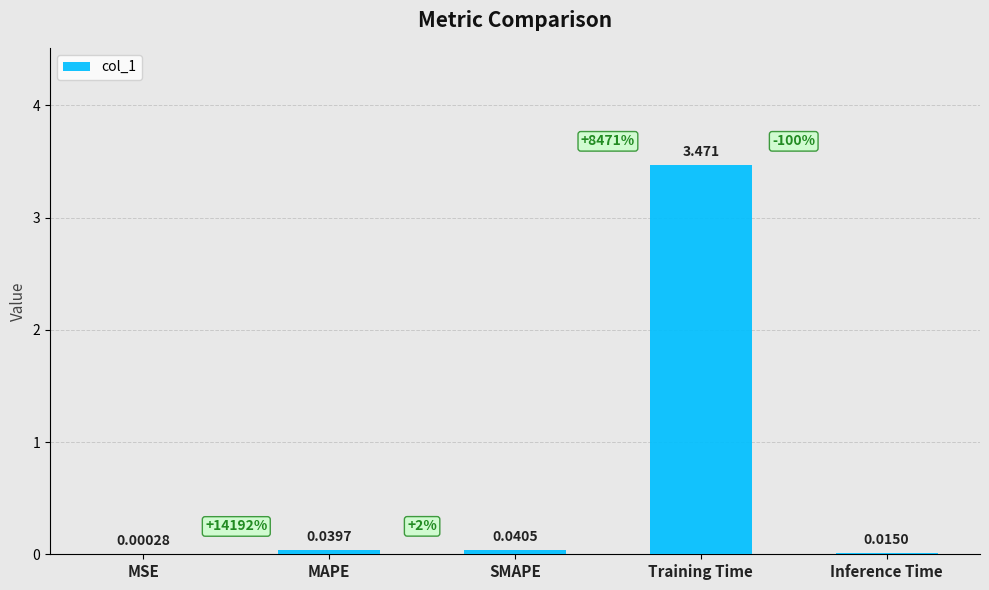

Which category has the highest value across all series?

Training Time